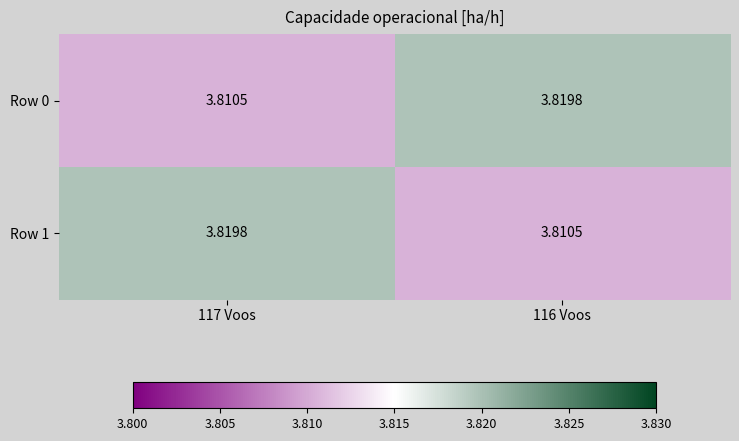

Is the value of Row 1 at 117 Voos greater than the value of Row 0 at 117 Voos?

Yes